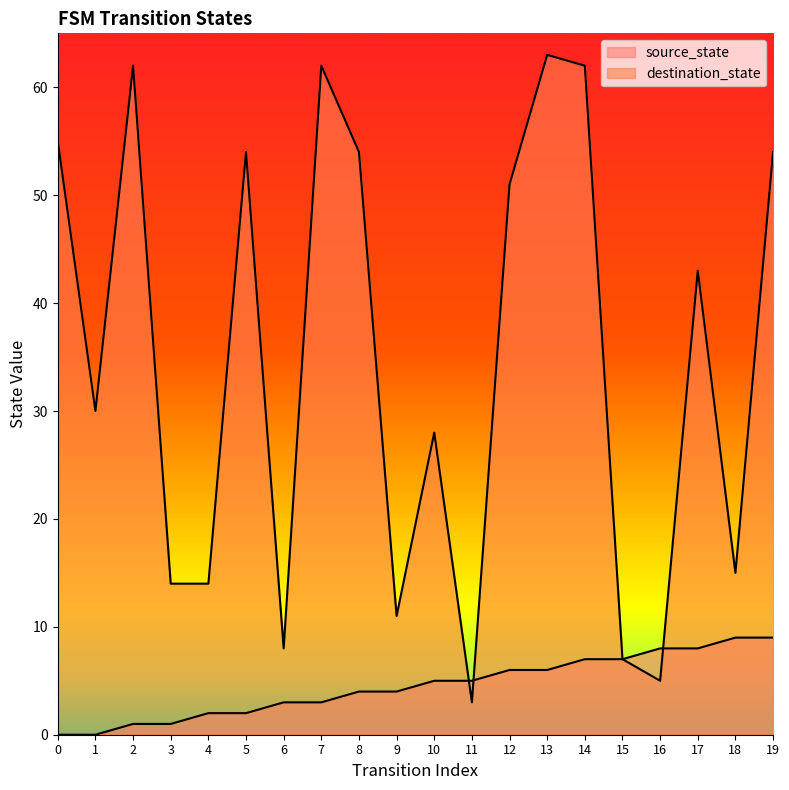

Does the chart display data point markers on the line(s)?

No